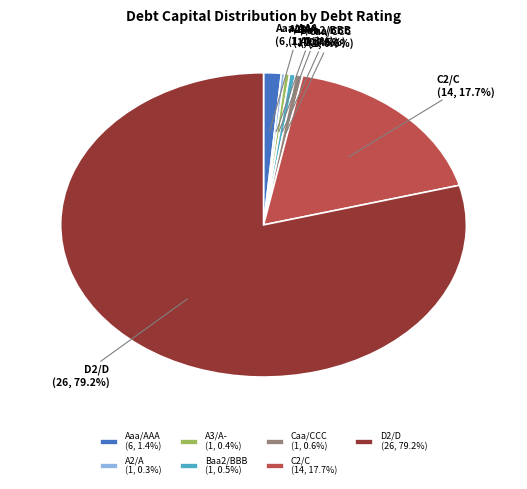

Is there any slice that represents more than half of the pie?

Yes